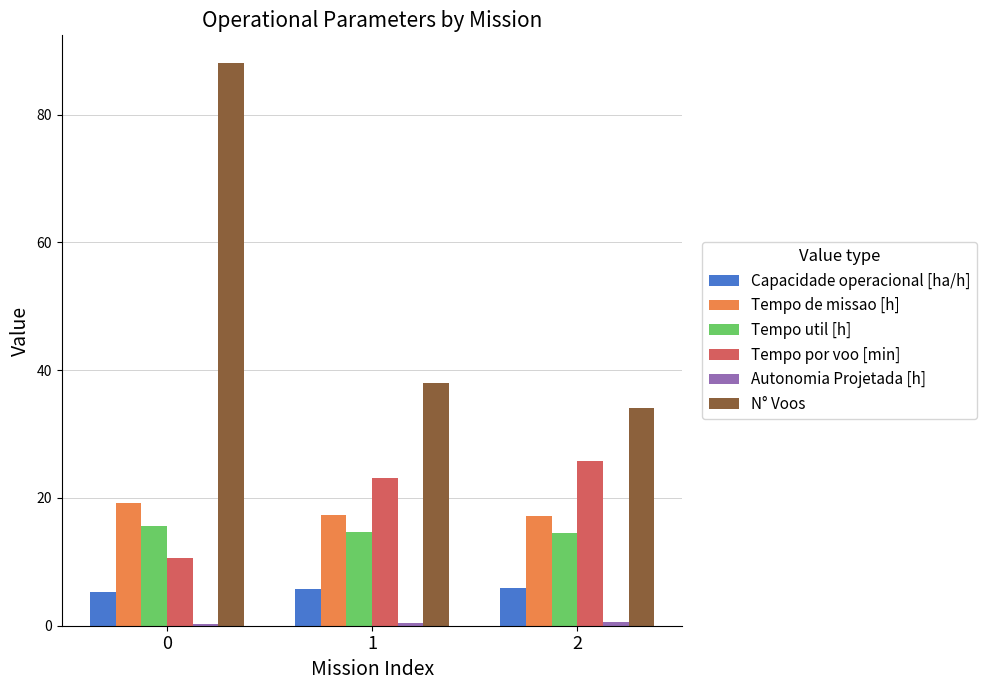

Does the chart contain stacked bars?

No